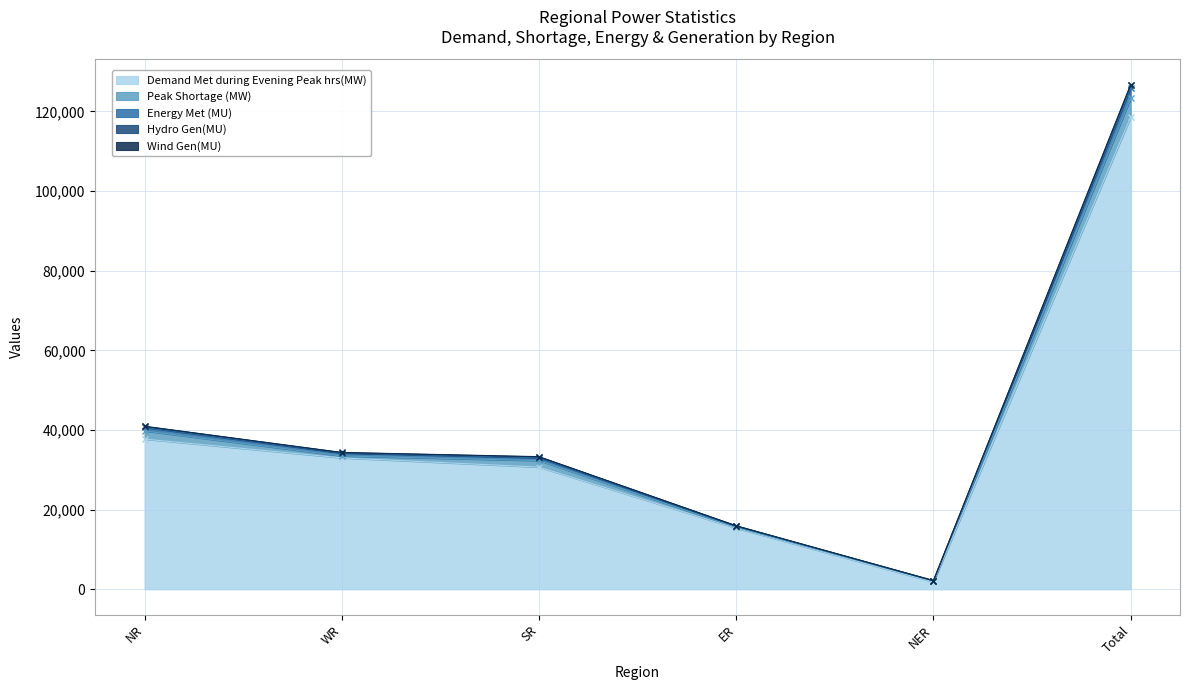

Where is Demand Met during Evening Peak hrs(MW) nearest to the value 60206?

NR